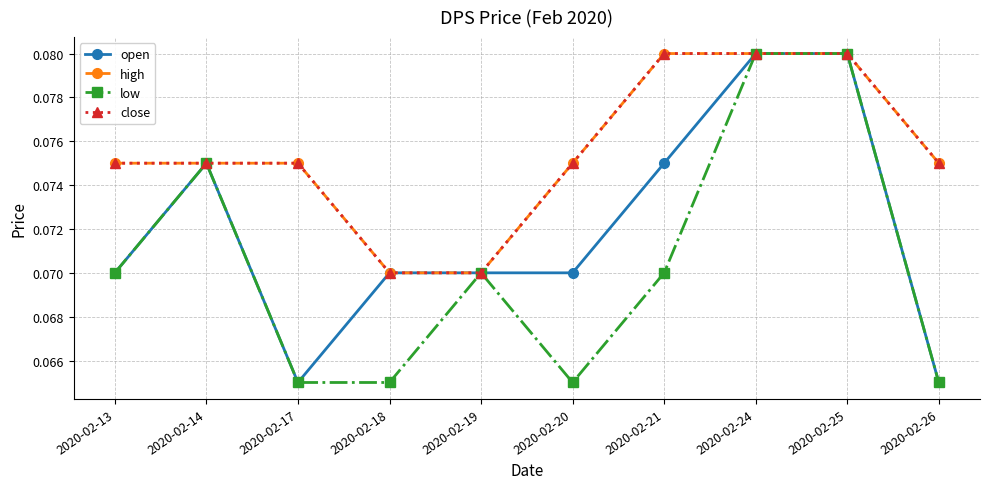

Where is high nearest to the value 0?

2020-02-18